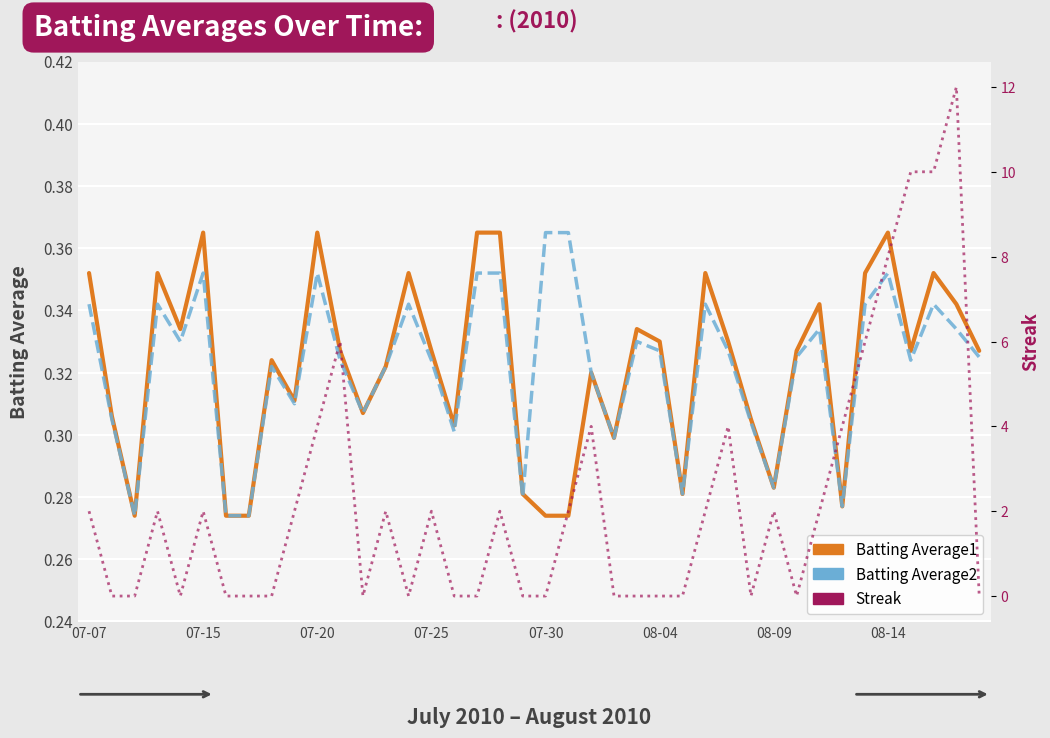

How many lines are shown in the chart?

3